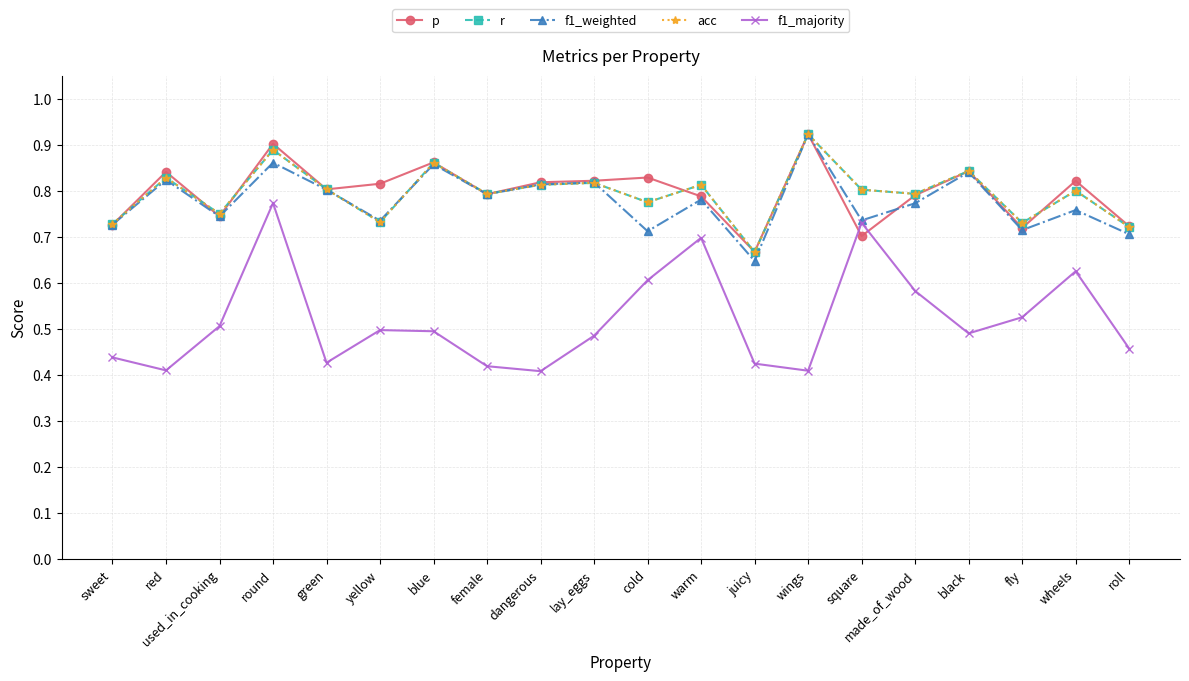

Rank the categories by acc value from highest to lowest.

wings, round, blue, black, red, lay_eggs, dangerous, warm, green, square, wheels, made_of_wood, female, cold, used_in_cooking, yellow, fly, sweet, roll, juicy